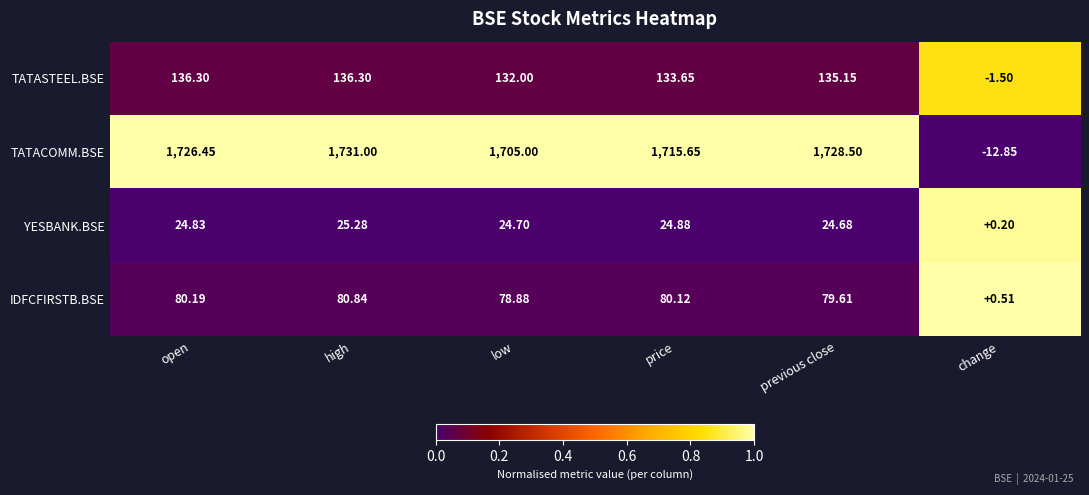

How many series are shown in this chart?

4